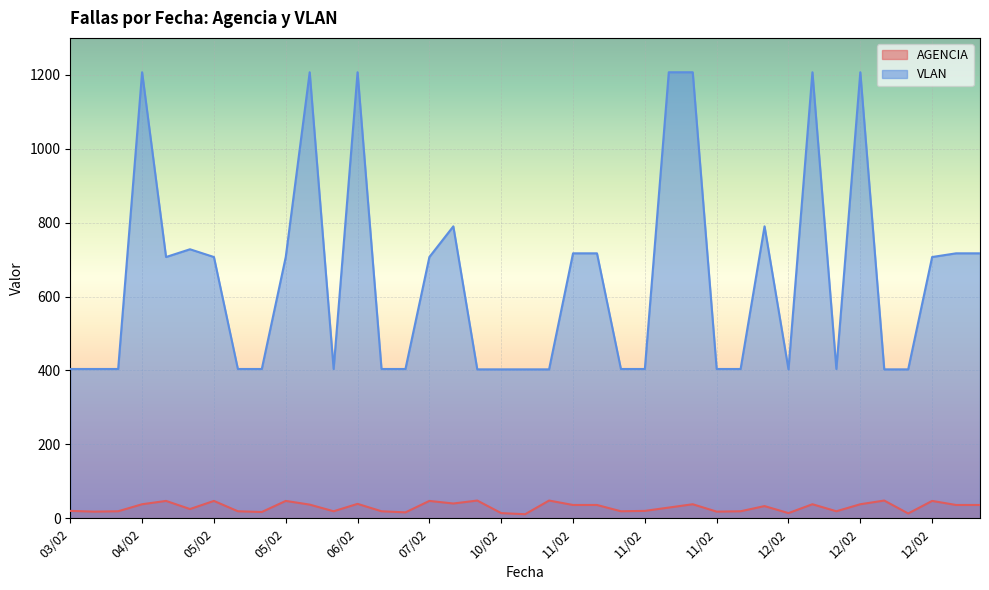

How many values in the VLAN series exceed 404?

19